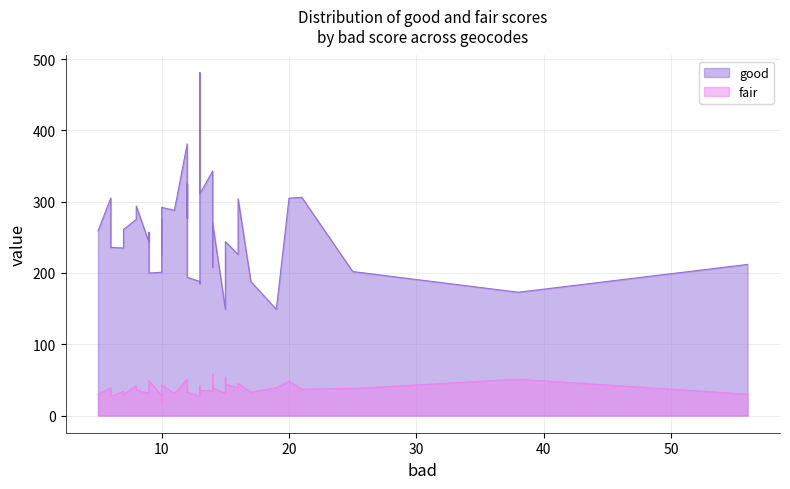

Which series has the largest total across all categories?

good